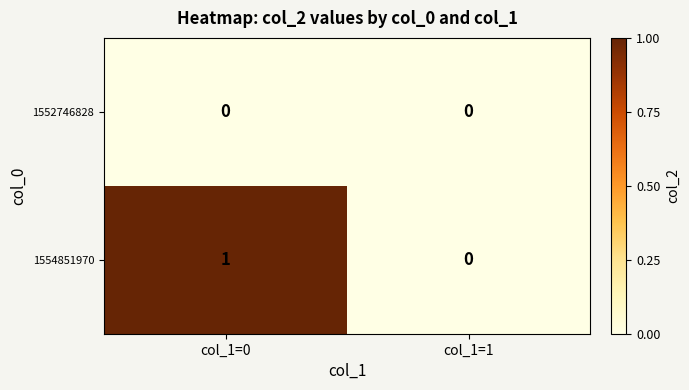

At which category is the sum across all series the highest?

col_1=0